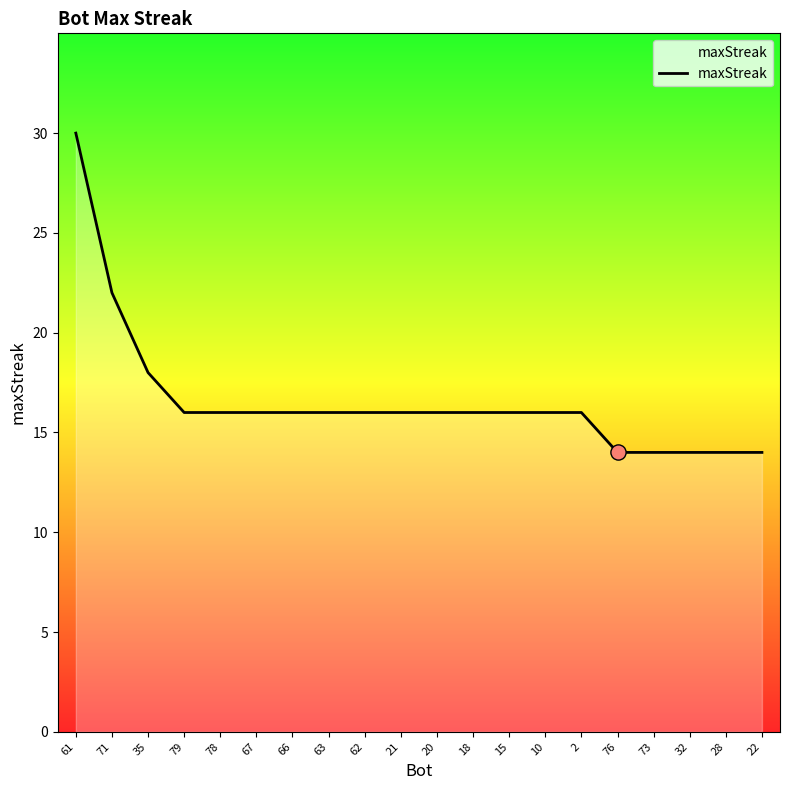

Between 73 and 78, which is larger?

78